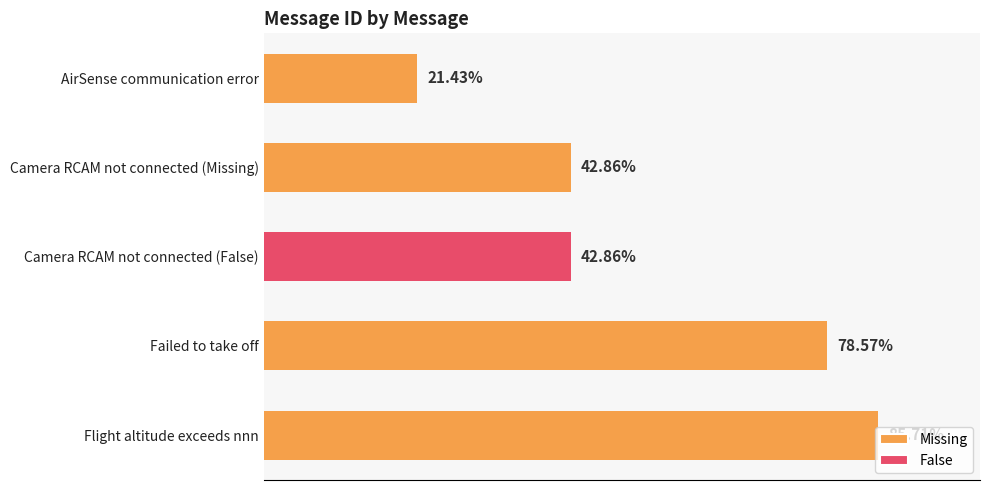

How many bars are there in total?

5